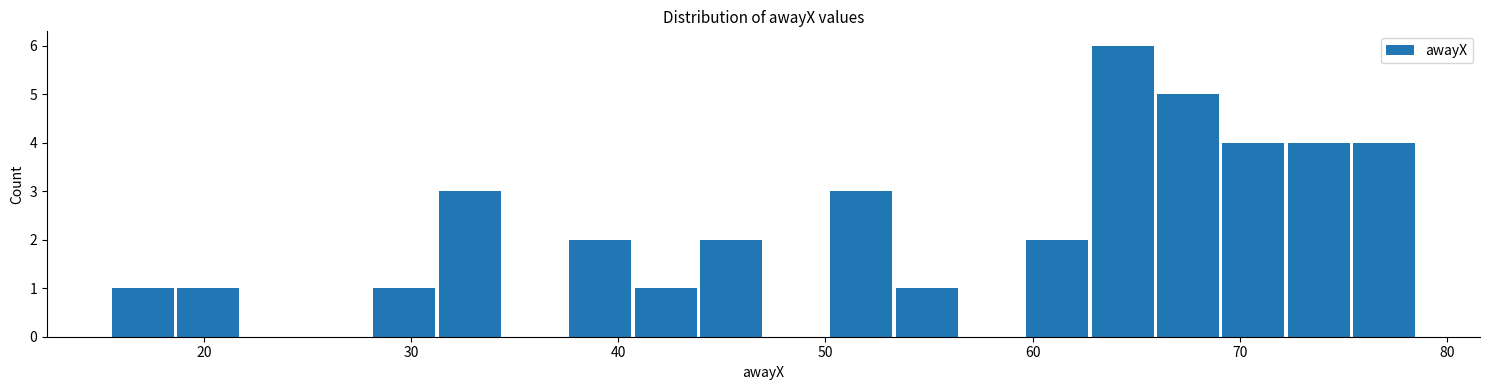

Read against the x-axis, roughly where is the centre of the tallest bar?

64